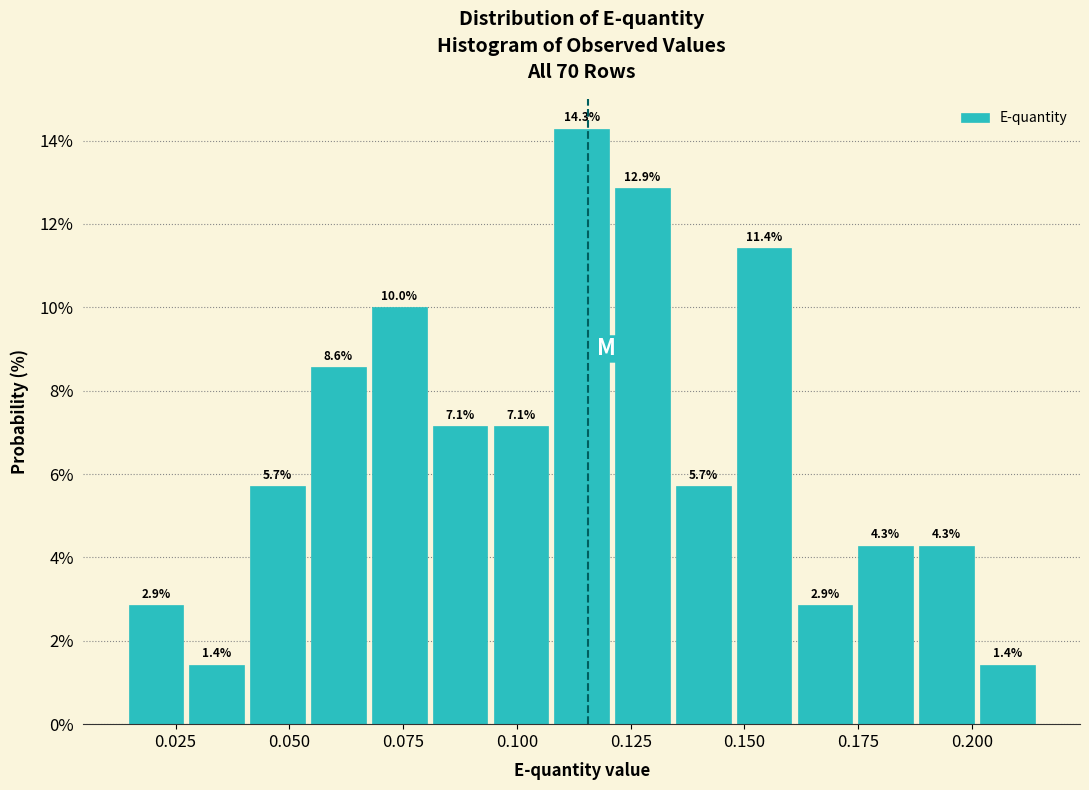

Read against the x-axis, roughly where is the centre of the tallest bar?

0.115